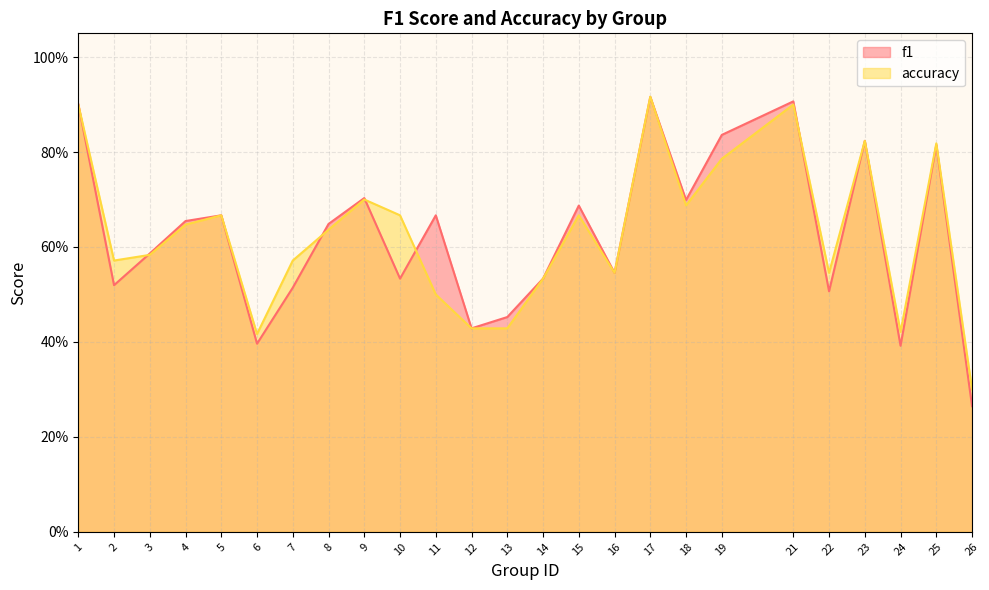

What is the sum of all f1 values?

15.6